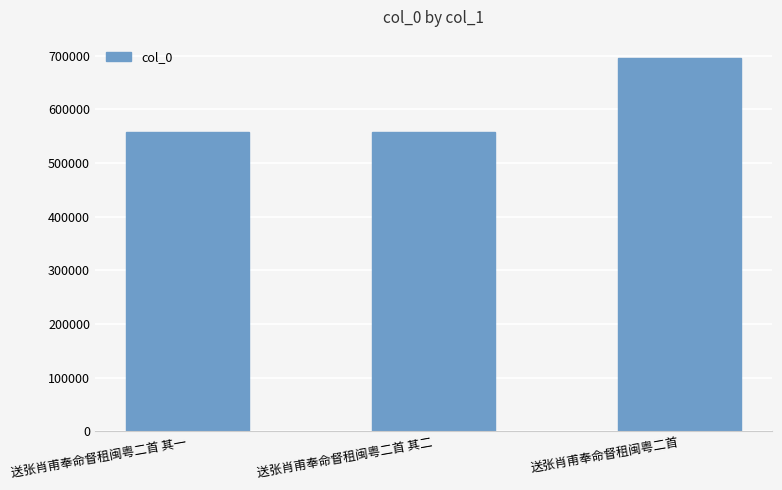

What is the sum of the values at 送张肖甫奉命督租闽粤二首 and 送张肖甫奉命督租闽粤二首 其一?

1252024